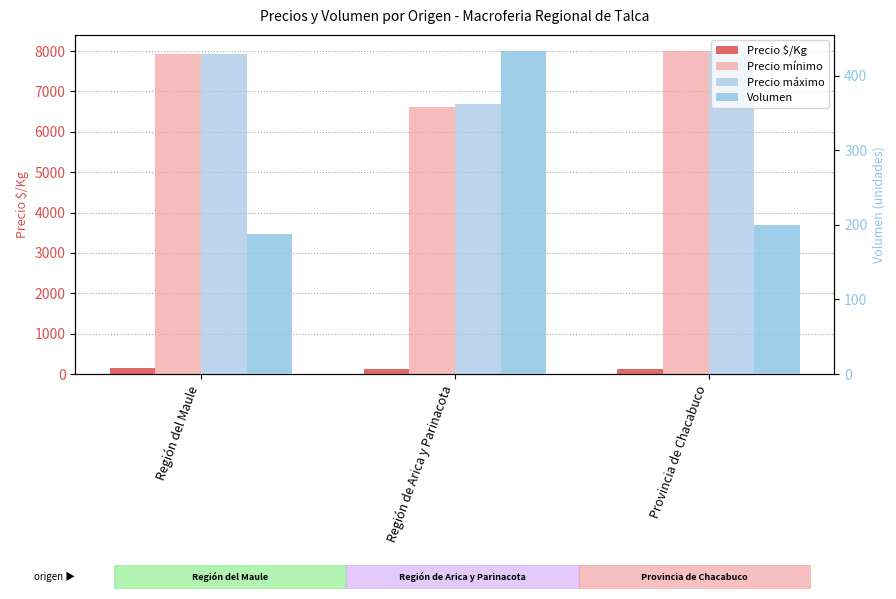

At which category is the sum across all series the highest?

Provincia de Chacabuco